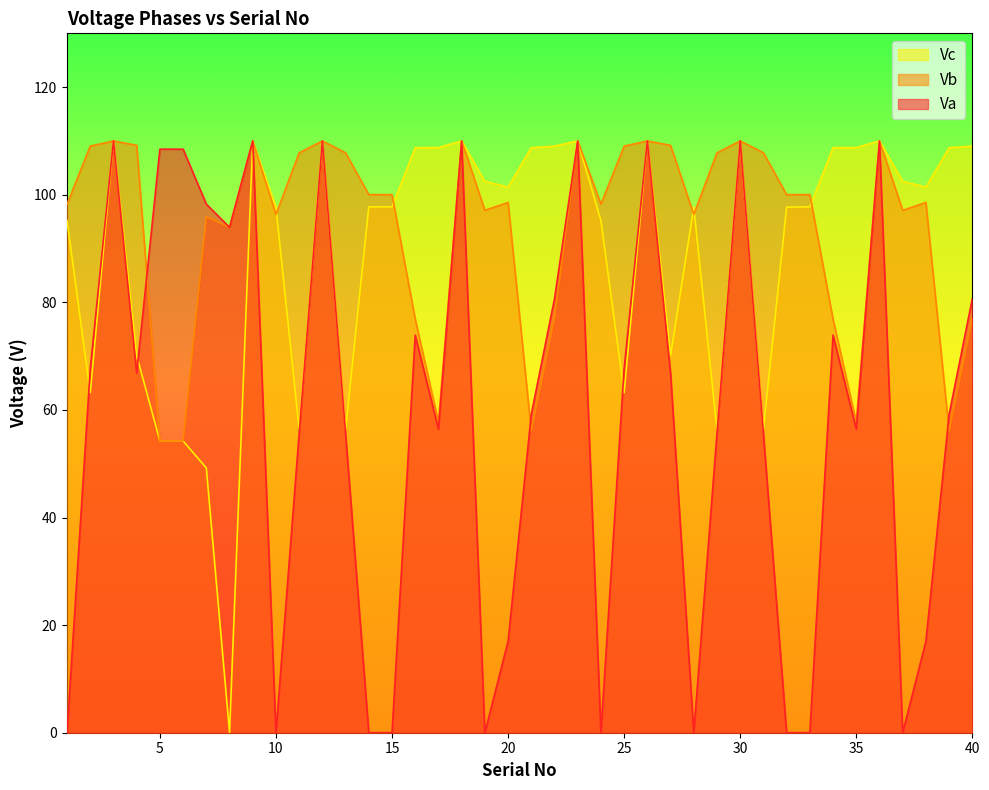

At which label does Vb first exceed 100?

2